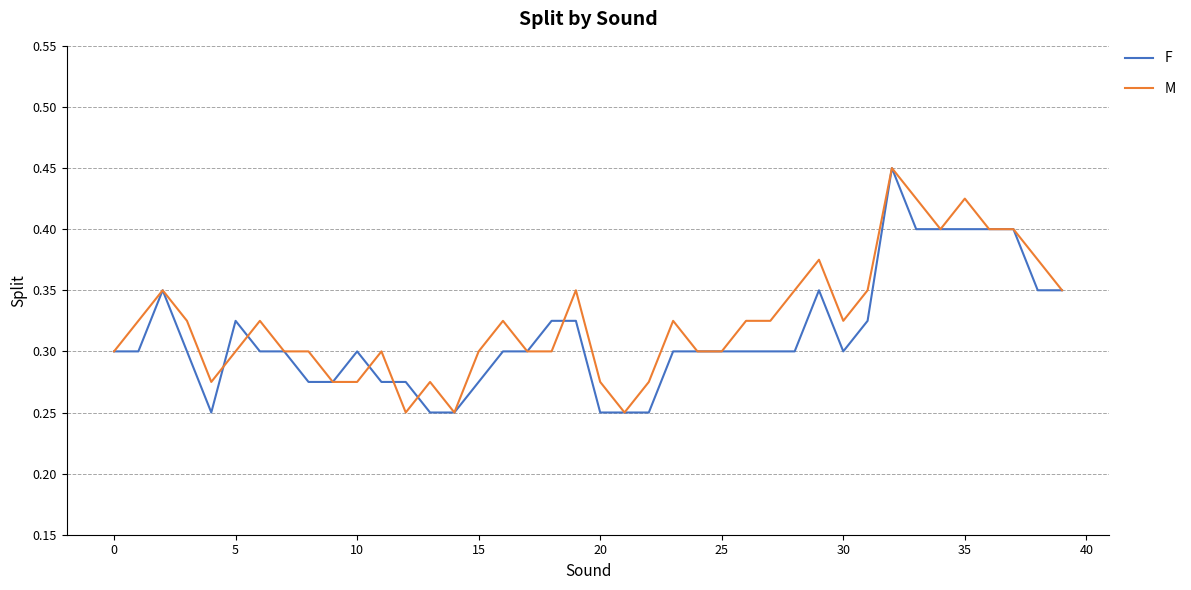

What are all the series names shown in the legend?

F, M